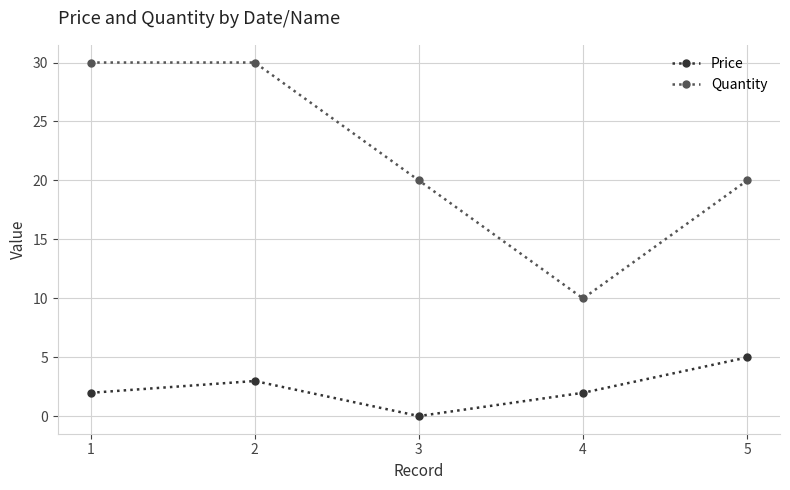

True or false: Price has a value of 0.7 at 4.

False